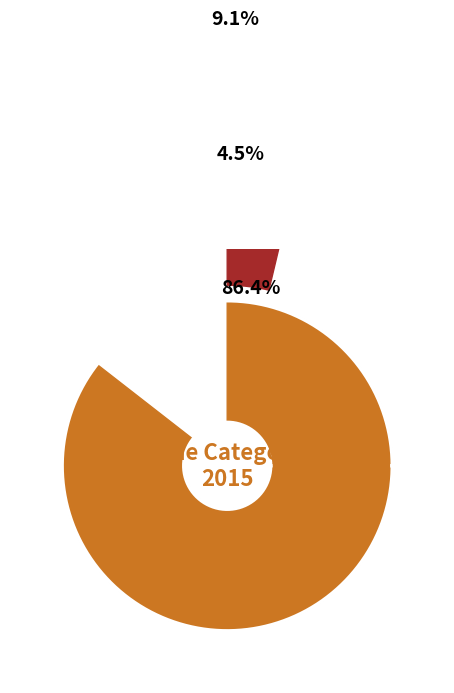

What percentage is NOT represented by Criminal Sexual Assault?

100.0%